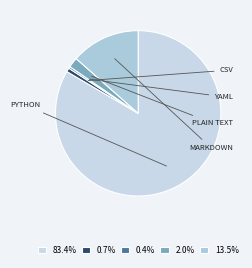

Count the number of slices in the pie.

5